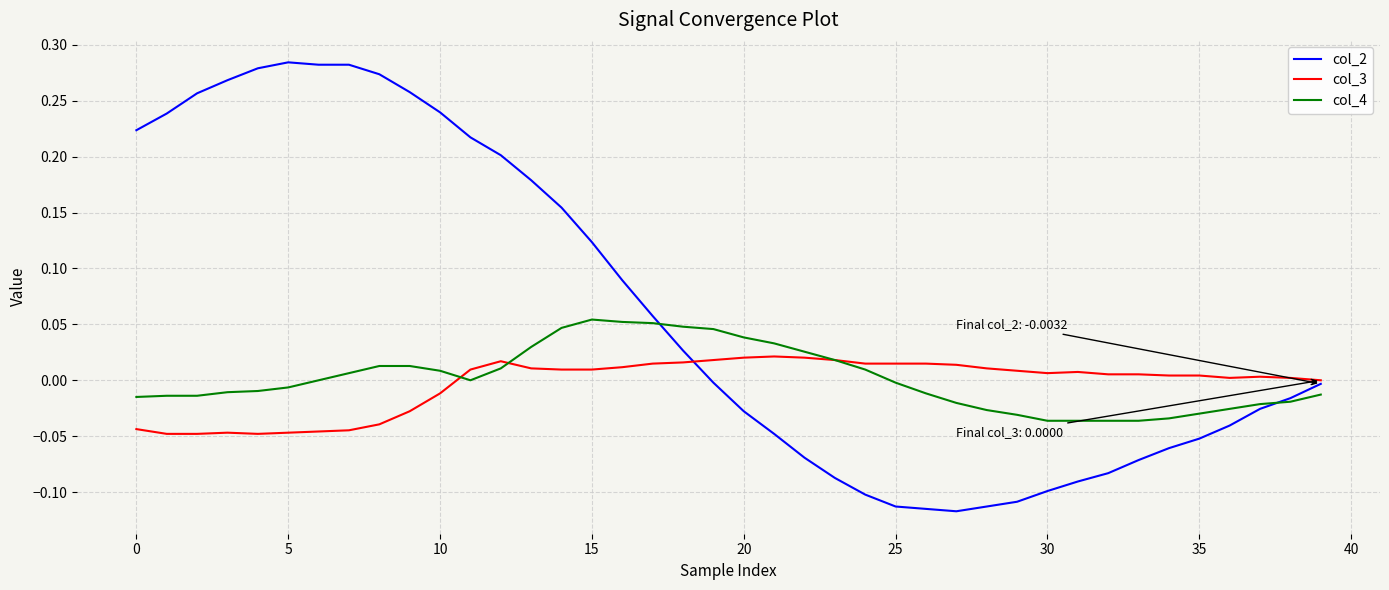

Which series has the largest range (max minus min)?

col_2